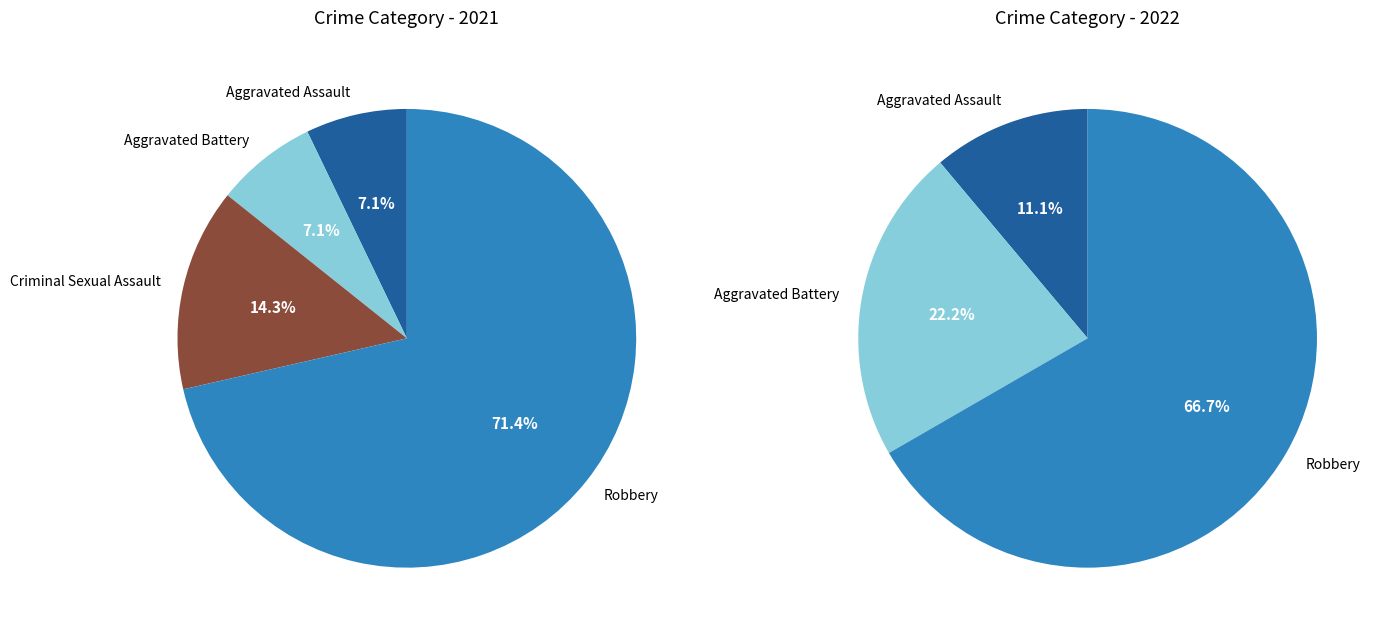

What percentage is NOT represented by 2?

85.7%